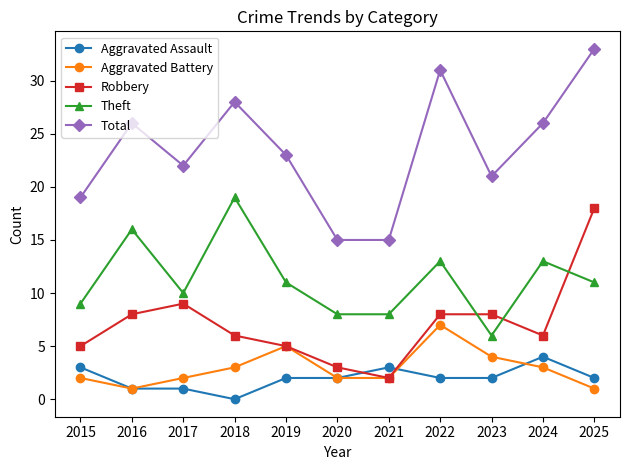

How many lines are shown in the chart?

5